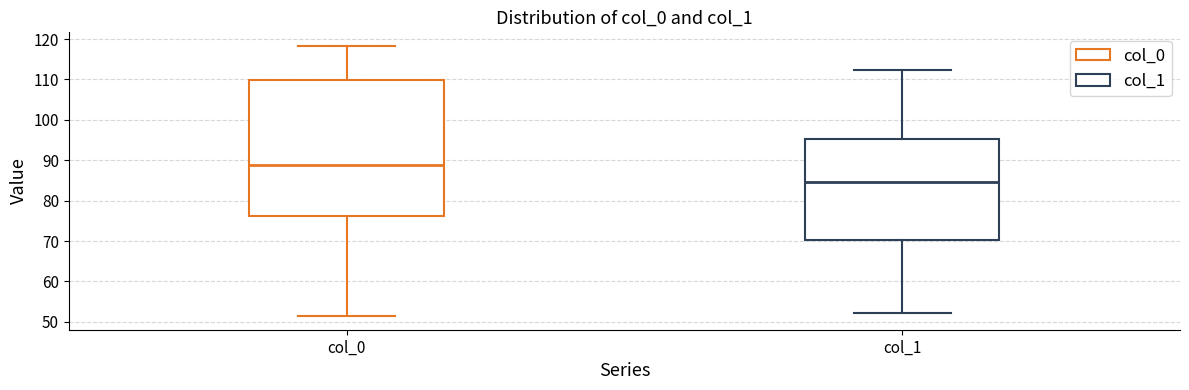

Which box has the highest median line?

col_0